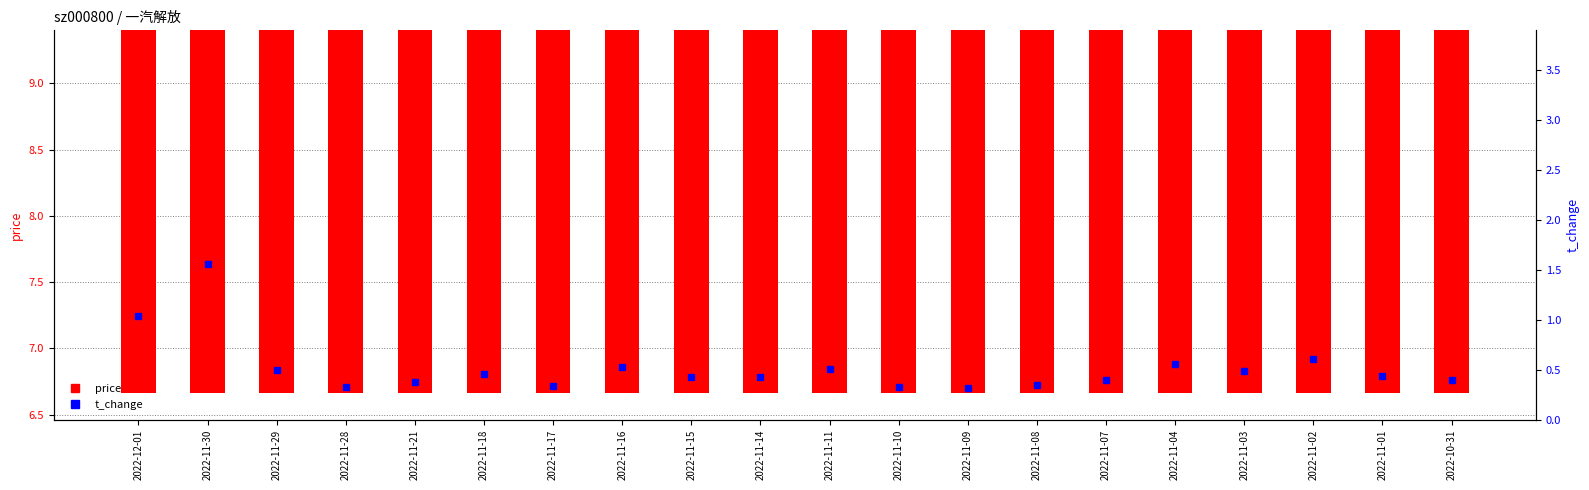

At which category does the chart reach its peak across all series?

2022-12-01